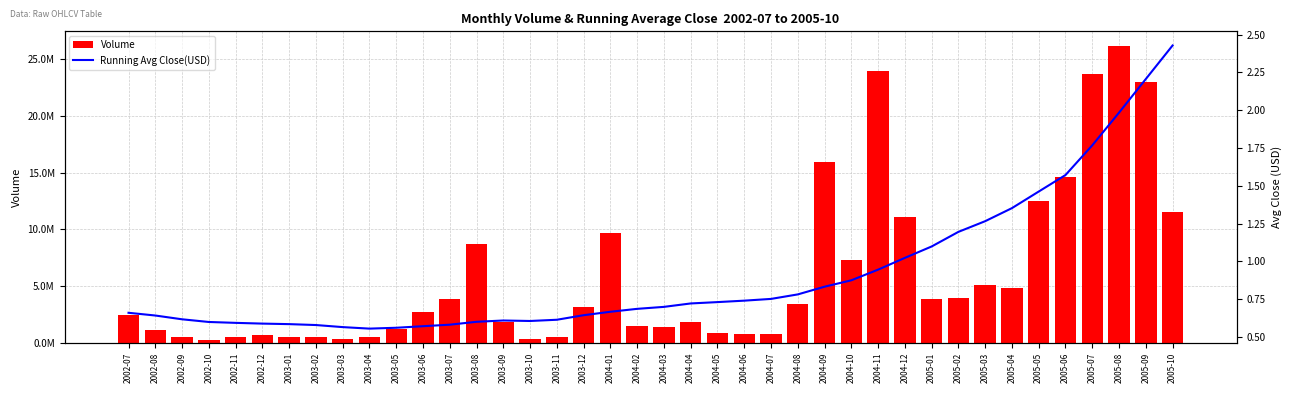

What is the difference between the highest and lowest values at 2003-04?

488591.4